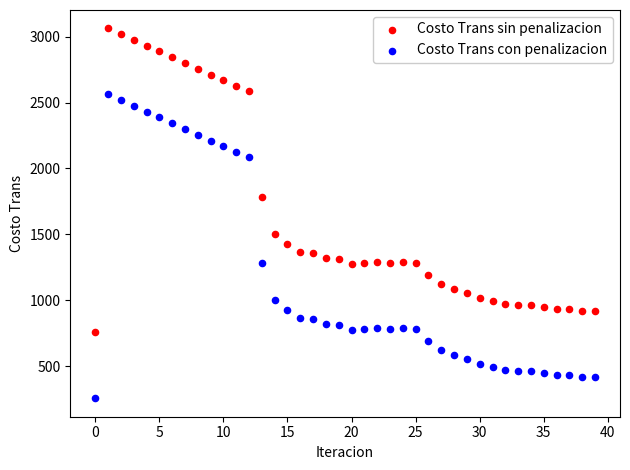

Which series reaches the maximum Y coordinate?

Costo Trans sin penalizacion